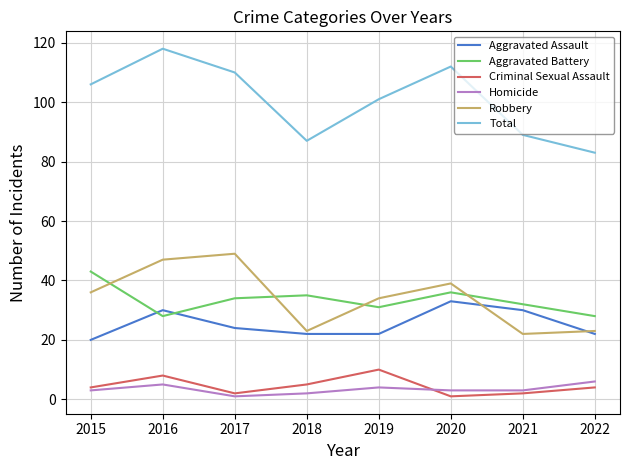

True or false: Total and Criminal Sexual Assault cross at least once.

False